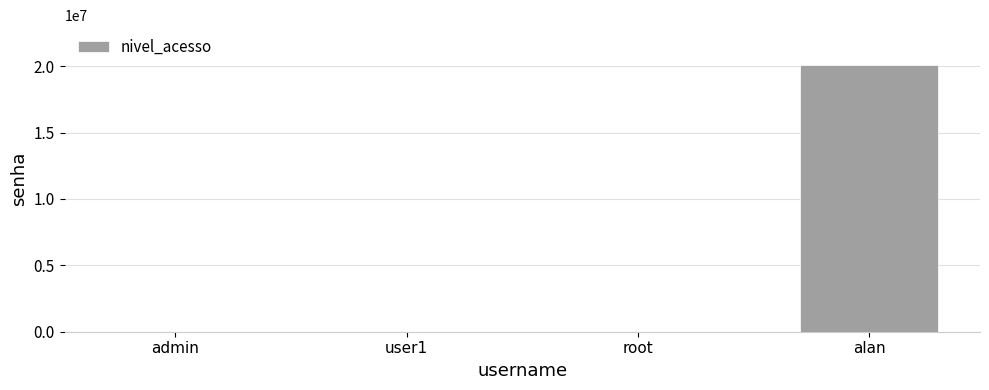

The chart shows a value of 4321 at root. True or false?

True